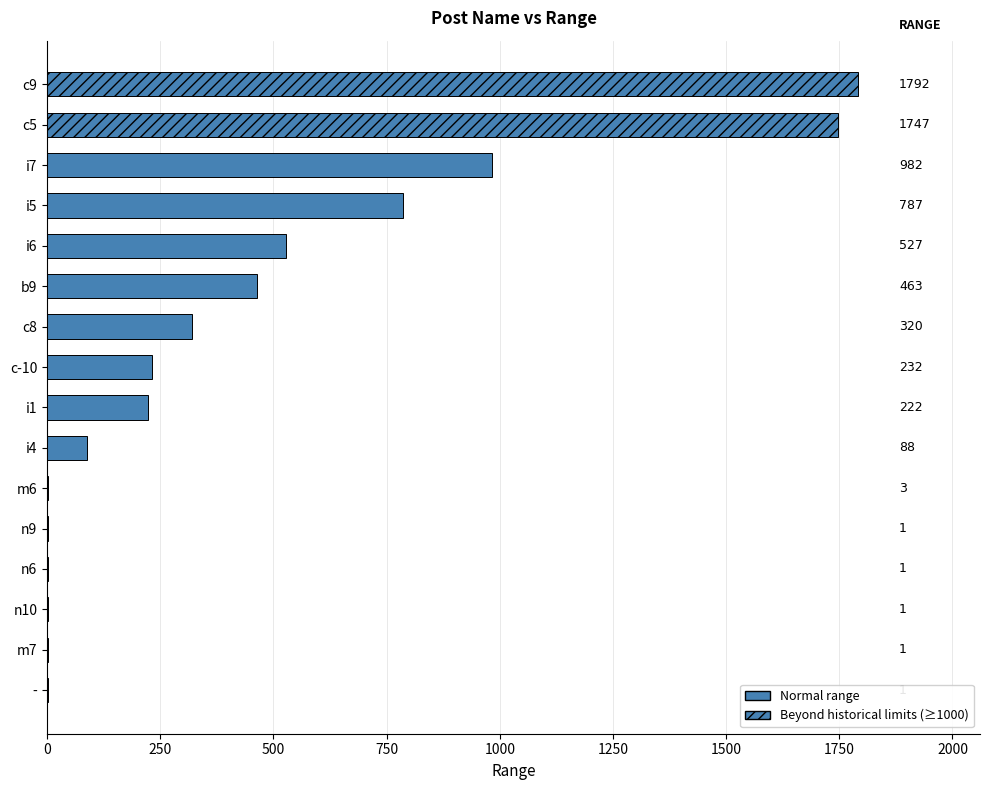

Which has a higher value, c9 or c-10?

c9